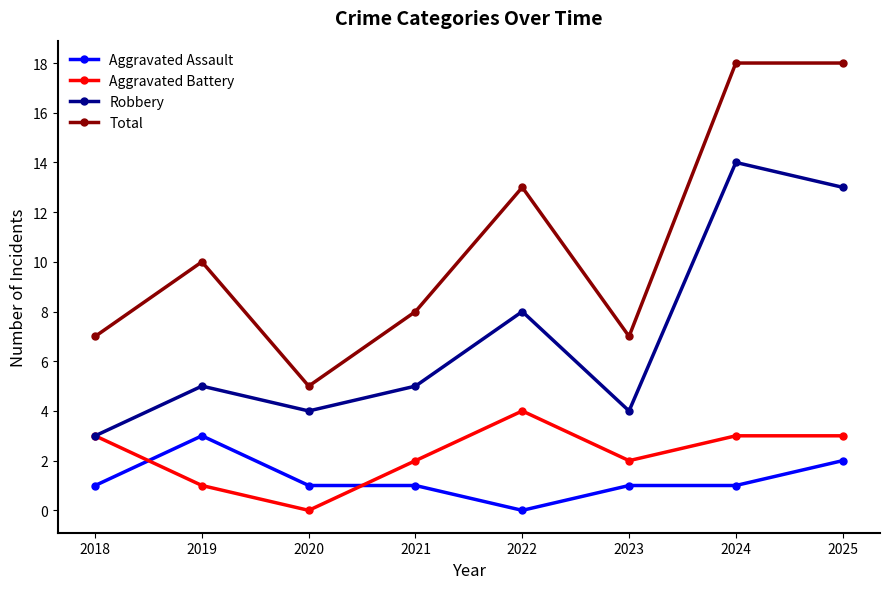

What is the total value across all series at 2022?

25